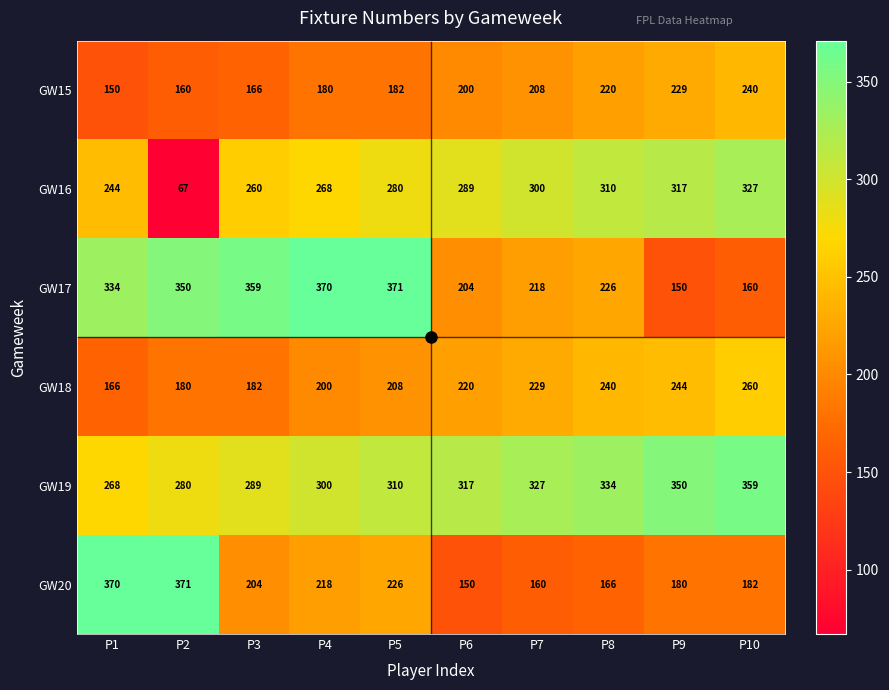

How many data points does each series have?

10